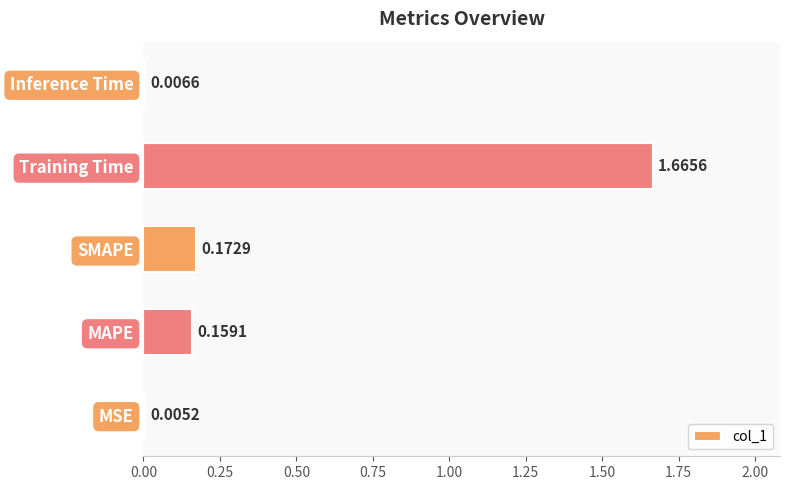

Which has a higher value, SMAPE or Inference Time?

SMAPE